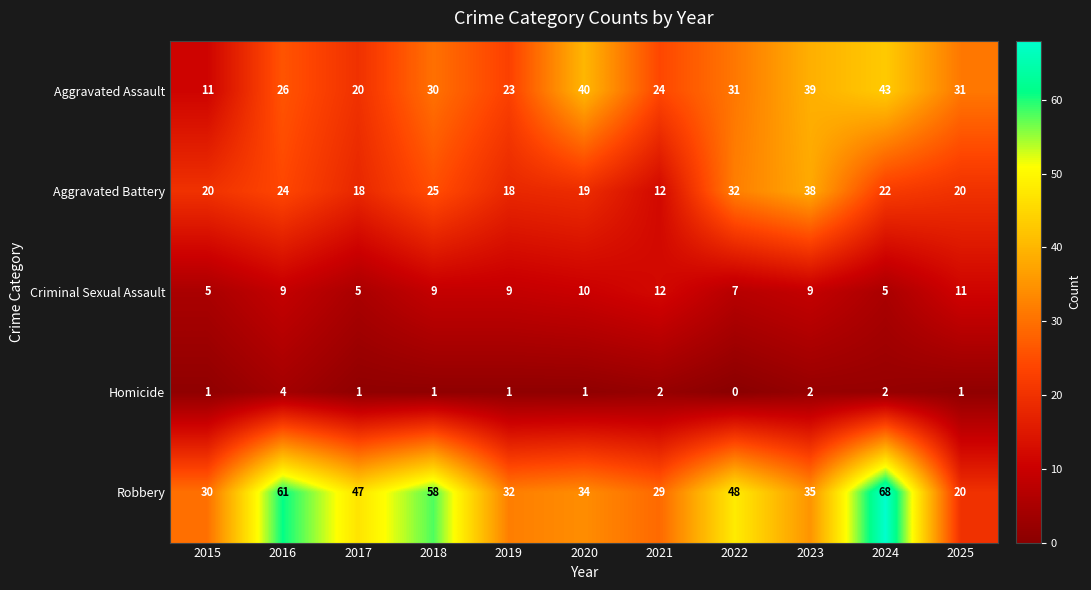

At 2018, list the series in order from smallest to largest.

Homicide, Criminal Sexual Assault, Aggravated Battery, Aggravated Assault, Robbery